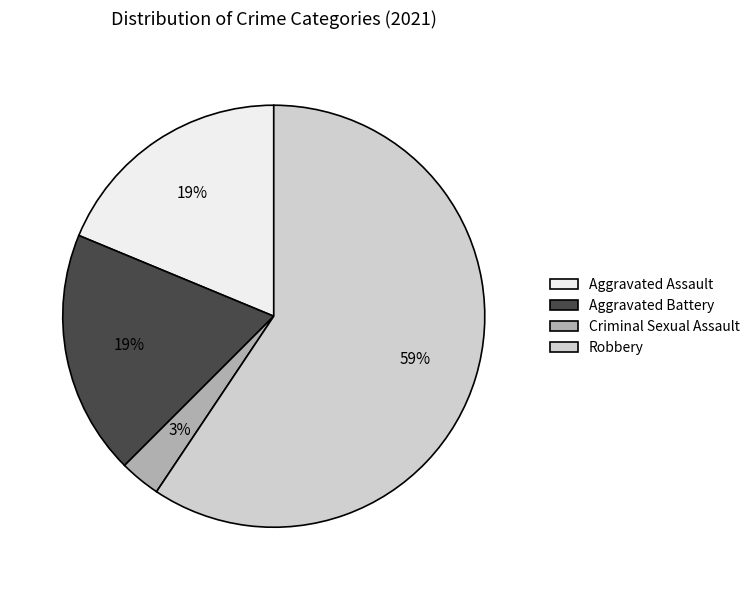

Does any single category account for the majority?

Yes